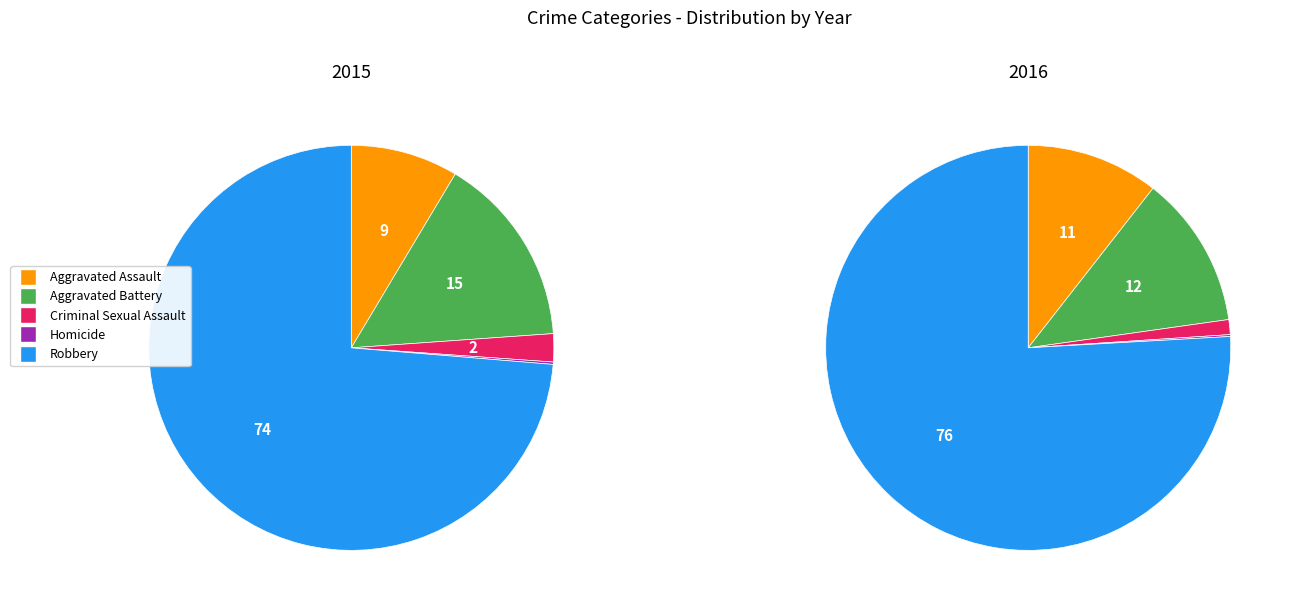

To the nearest percent, what is the difference between the largest and smallest slice percentages?

74%